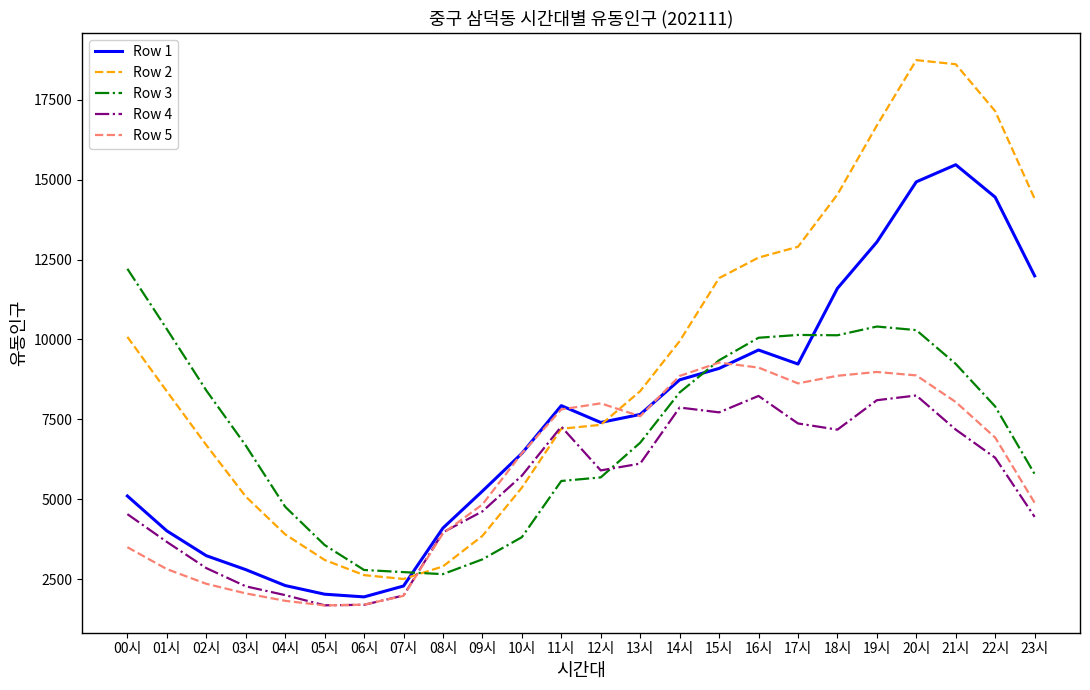

What is the average value of the Row 2 series?

9370